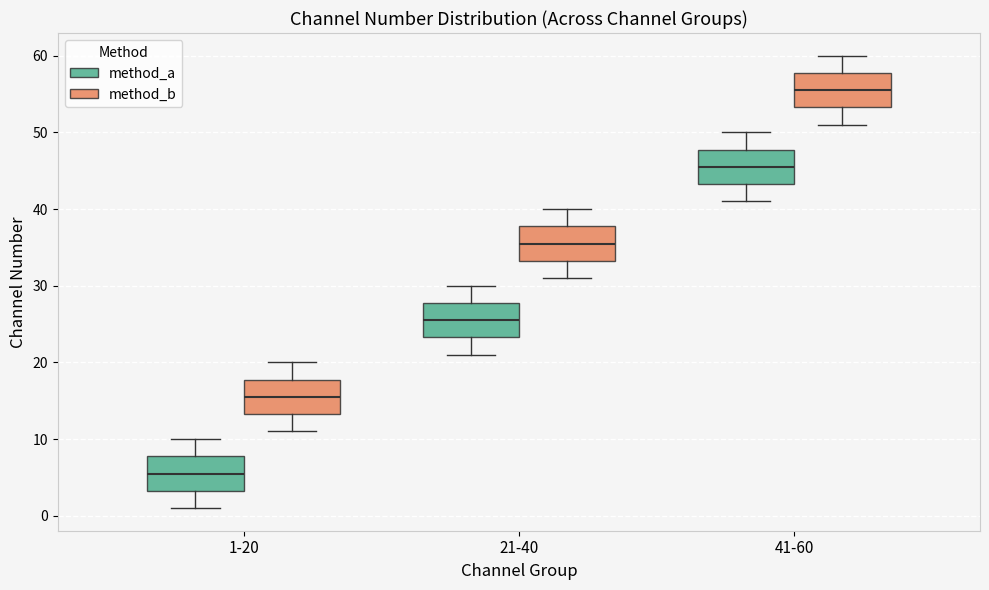

Reading left to right, transcribe this box plot: for each box, give where its median line is, the range the box spans, and where its two whiskers end, as read against the y-axis. The values are not printed on the chart, so give them approximately, as read against the axis.

1-20 (method_a): median 6, box 3 to 8, whiskers 1 to 10
1-20 (method_b): median 16, box 13 to 18, whiskers 11 to 20
21-40 (method_a): median 26, box 23 to 28, whiskers 21 to 30
21-40 (method_b): median 36, box 33 to 38, whiskers 31 to 40
41-60 (method_a): median 46, box 43 to 48, whiskers 41 to 50
41-60 (method_b): median 56, box 53 to 58, whiskers 51 to 60